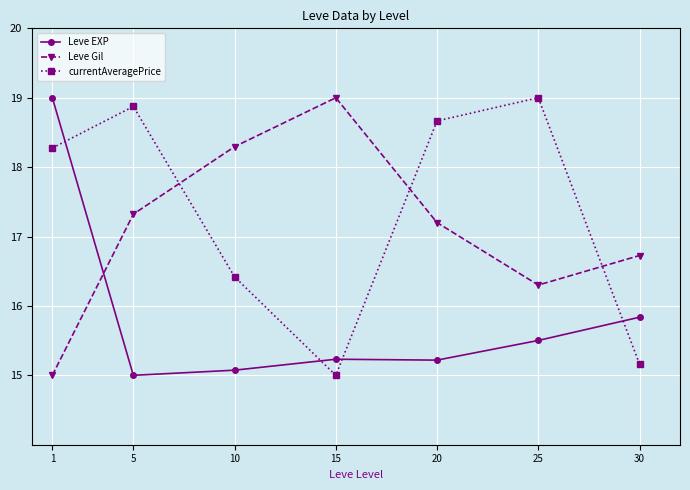

How many intersections are there between currentAveragePrice and Leve Gil?

3